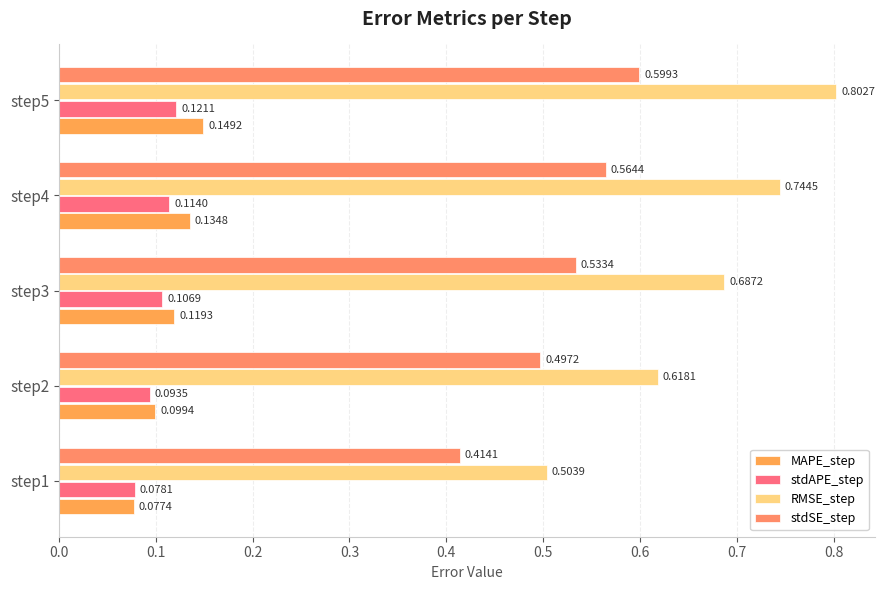

How many series are shown in this chart?

4